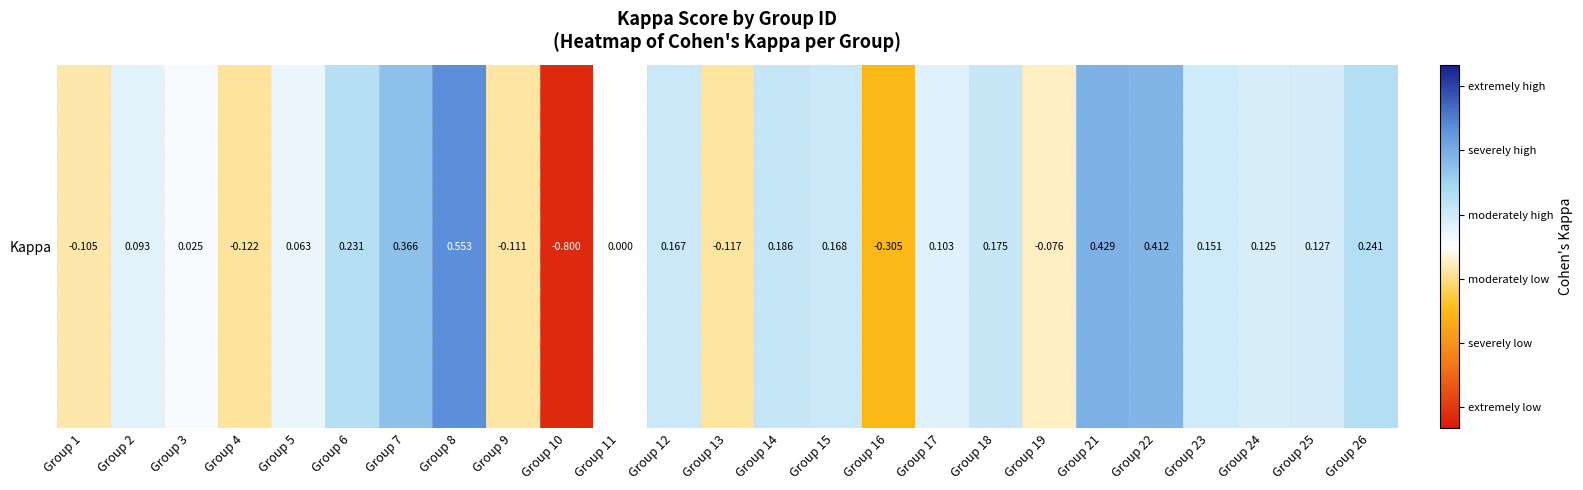

Rank the categories by value from highest to lowest.

Group 8, Group 21, Group 22, Group 7, Group 26, Group 6, Group 14, Group 18, Group 15, Group 12, Group 23, Group 25, Group 24, Group 17, Group 2, Group 5, Group 3, Group 11, Group 19, Group 1, Group 9, Group 13, Group 4, Group 16, Group 10